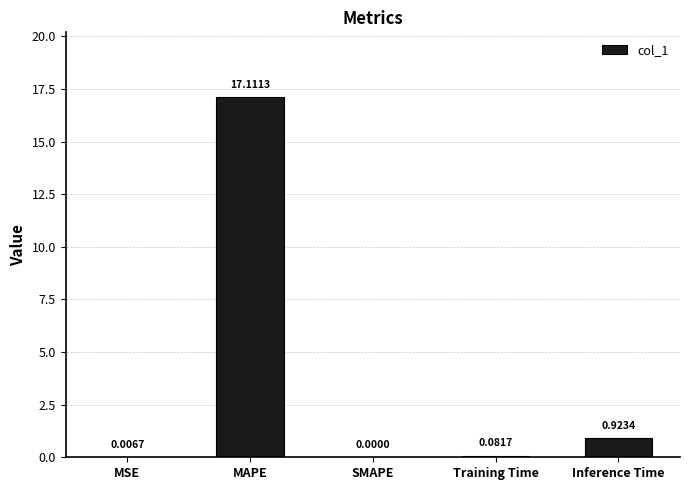

What is the sum of all values?

18.1